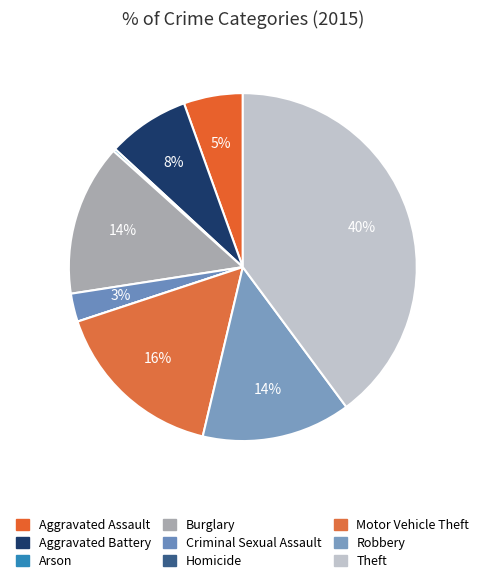

Does Homicide represent more than half of the total?

No